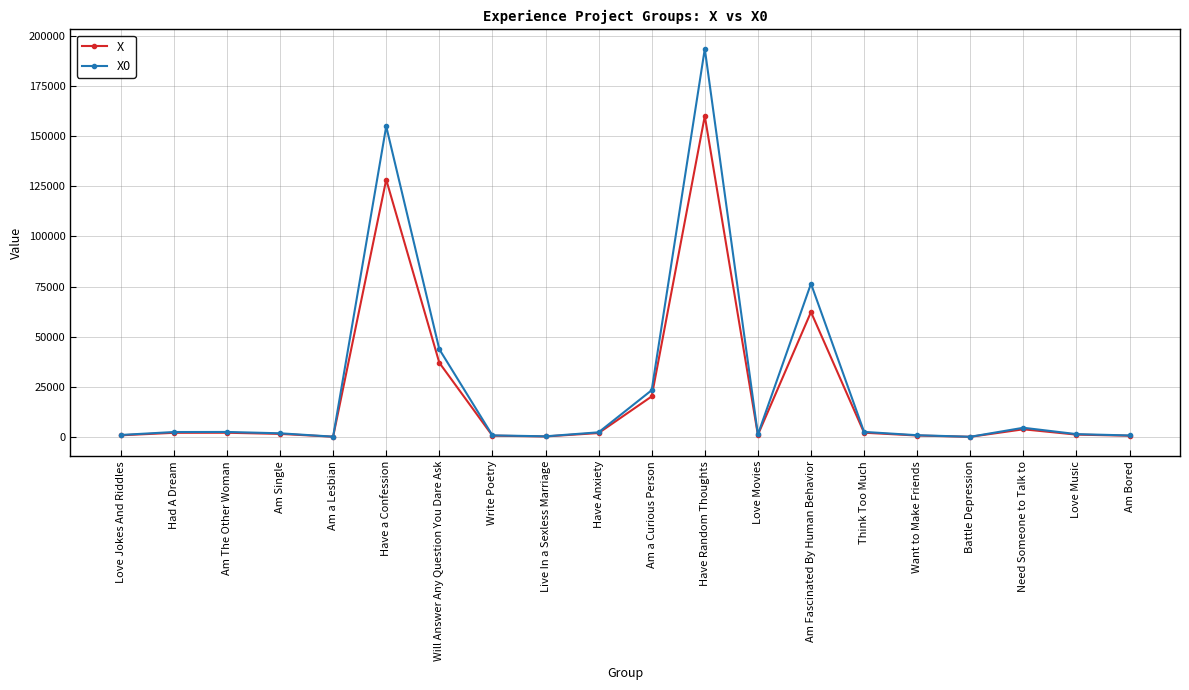

What is the difference between the second highest and minimum values in the X0 series?

154775